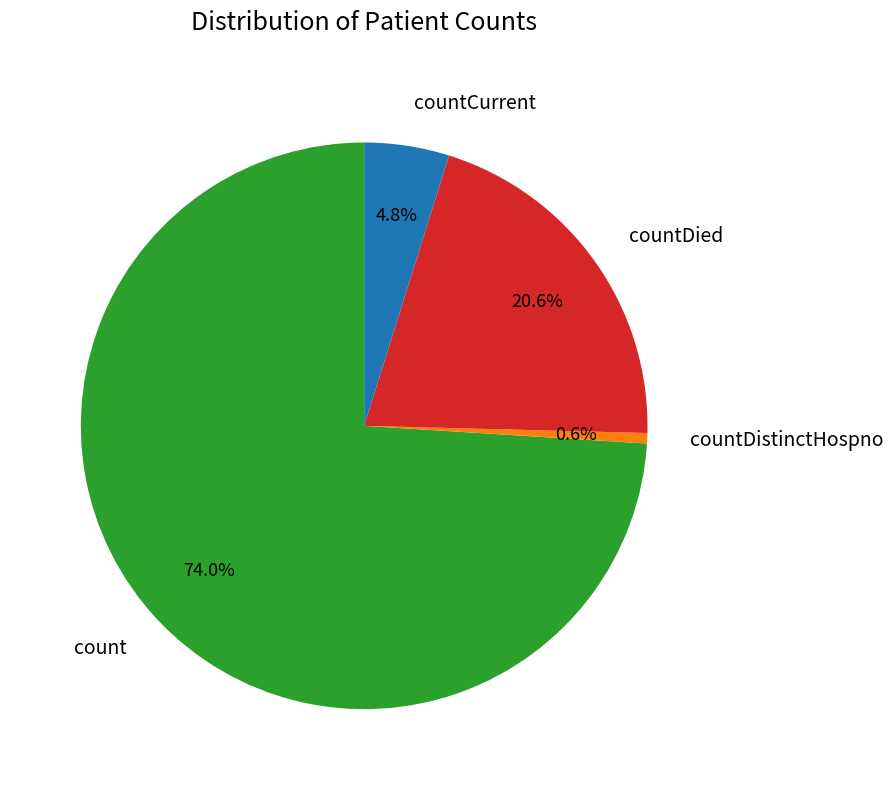

To the nearest percent, what is the combined percentage of count and countCurrent?

79%